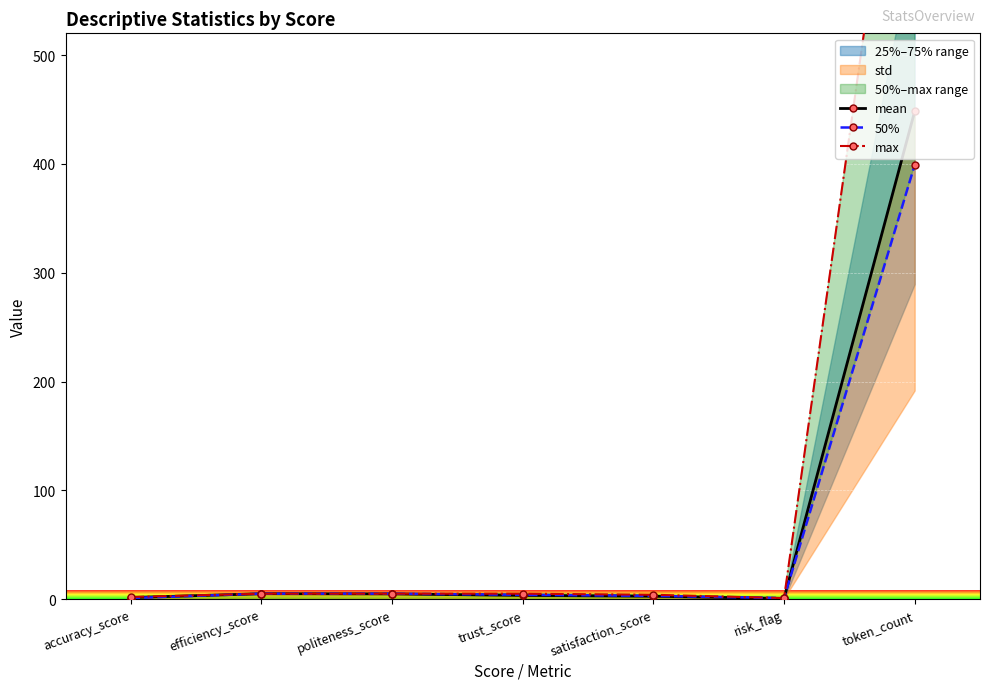

What is the total value across all series at efficiency_score?

15.0